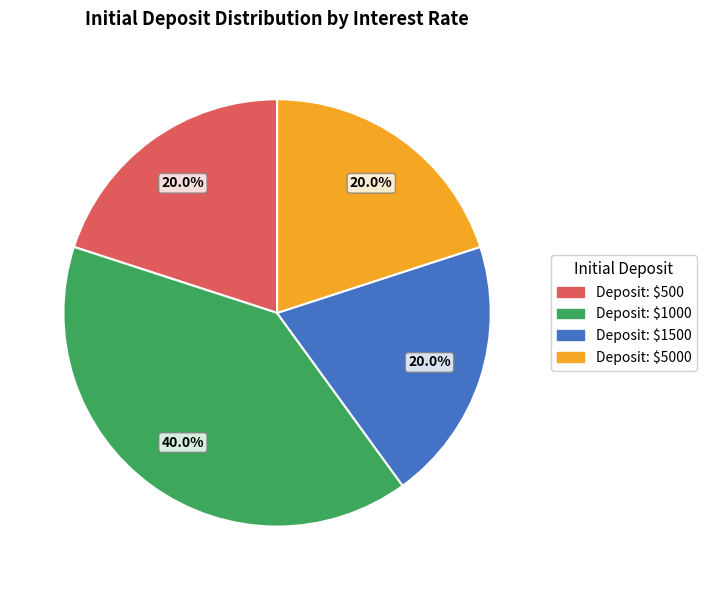

Is there a majority slice in this chart?

No